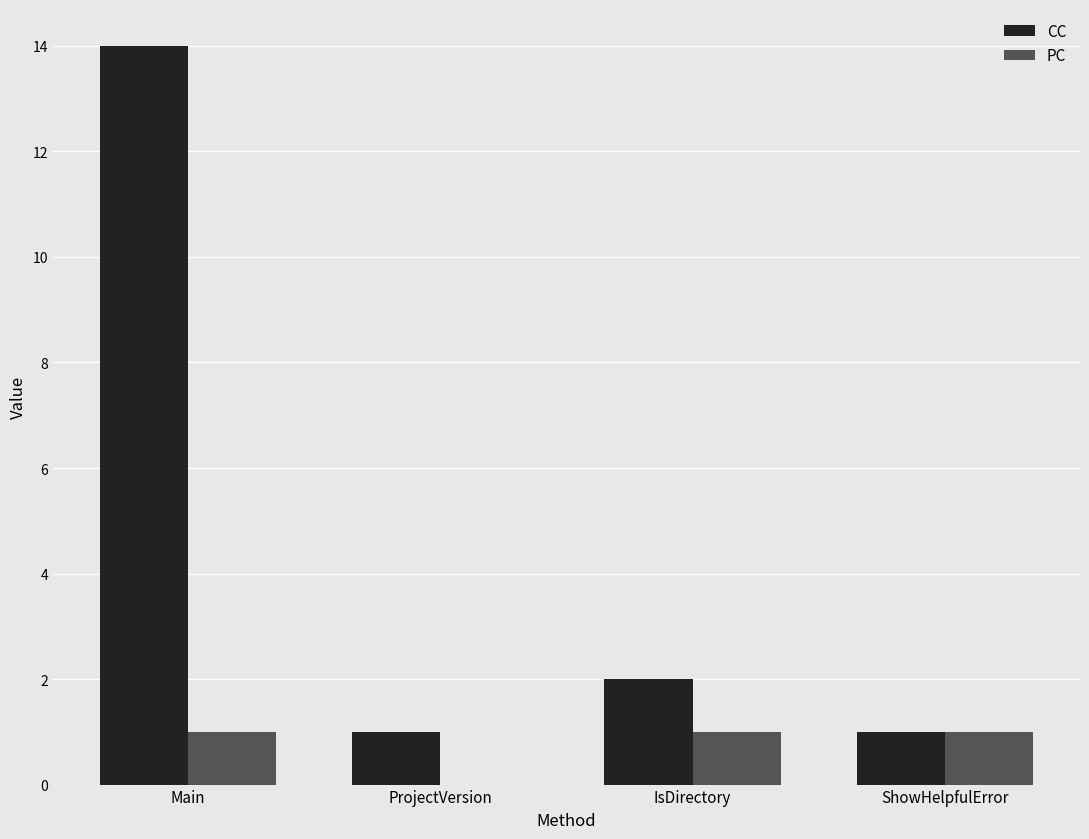

Which series changed the most between Main and ProjectVersion?

CC